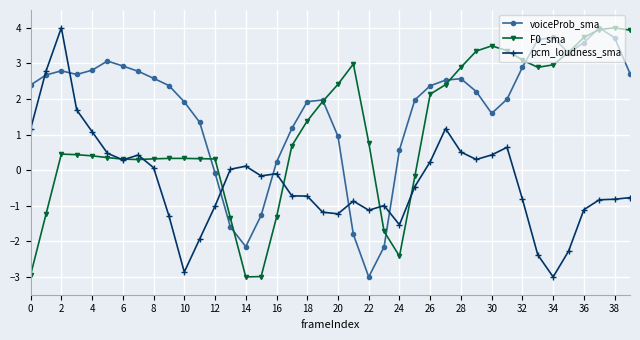

What is the highest value of the F0_sma series?

4.0